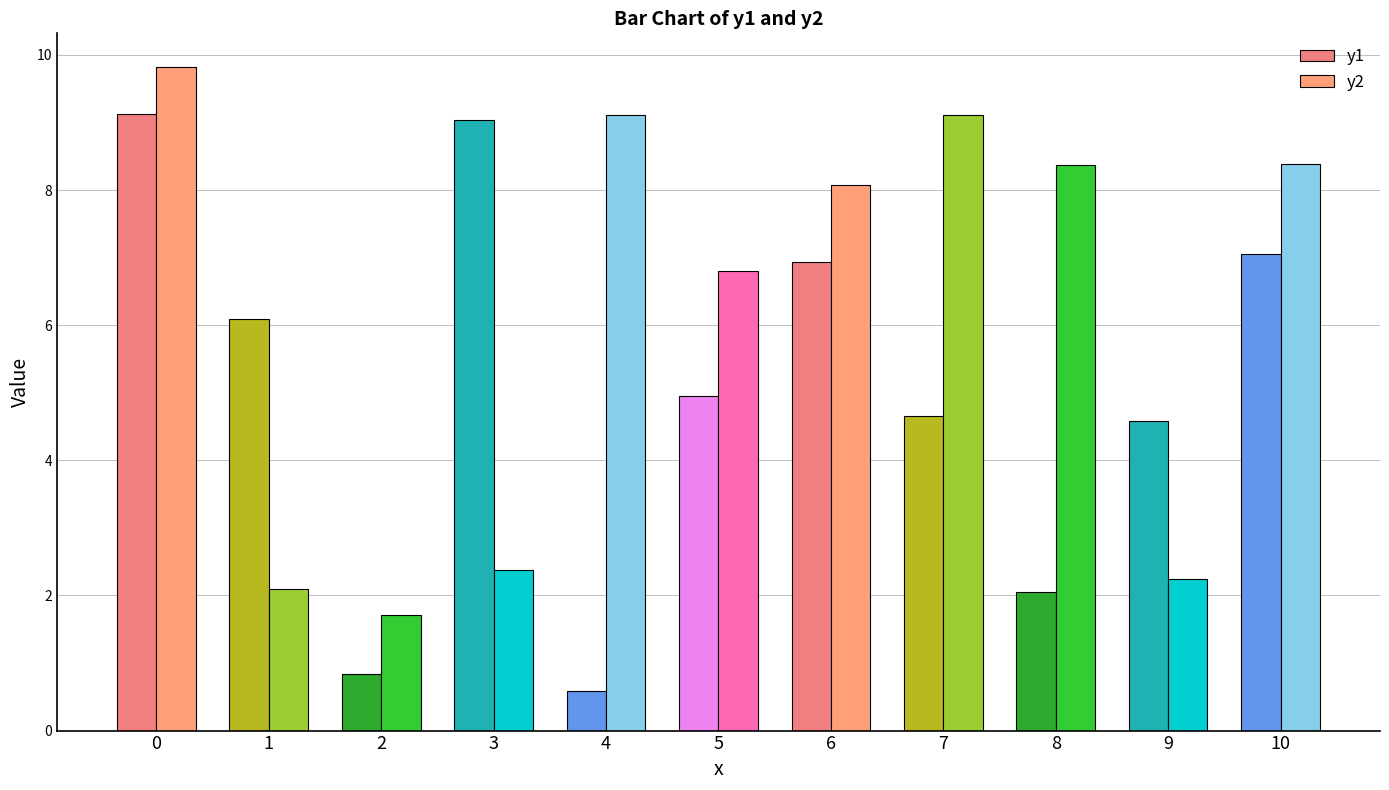

At how many categories does at least one series exceed 6?

9